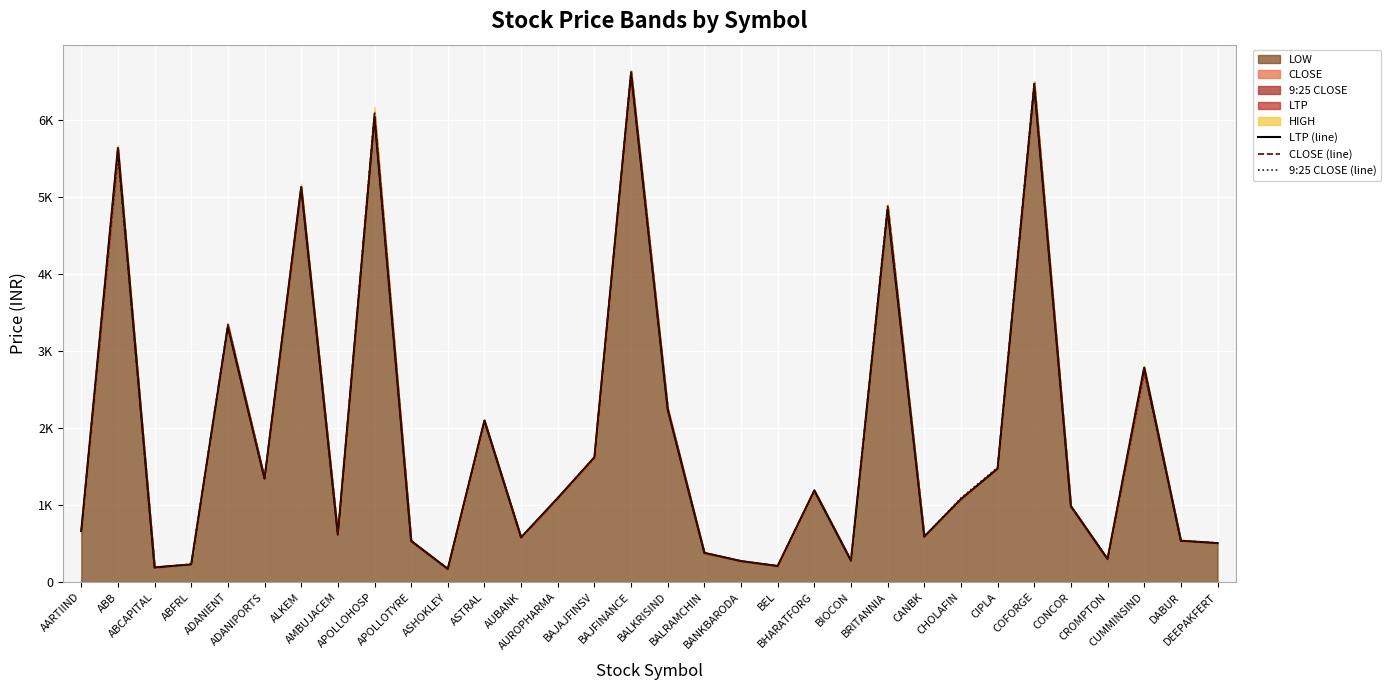

What is the average value of the 9:25 CLOSE (line) series?

1877.1